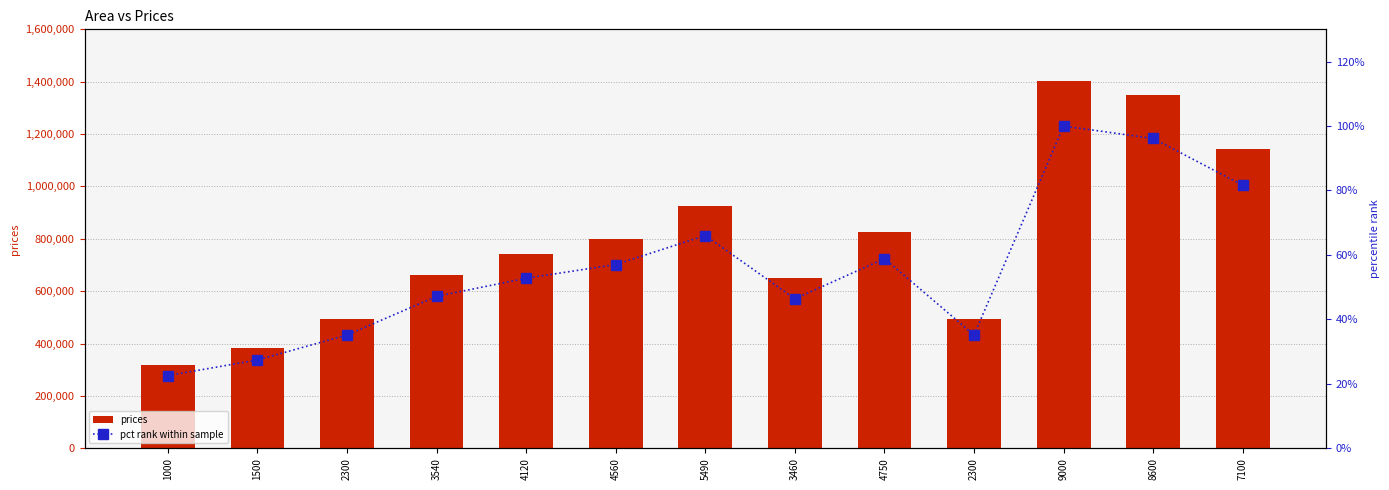

At which label is prices closest to 859554?

4750